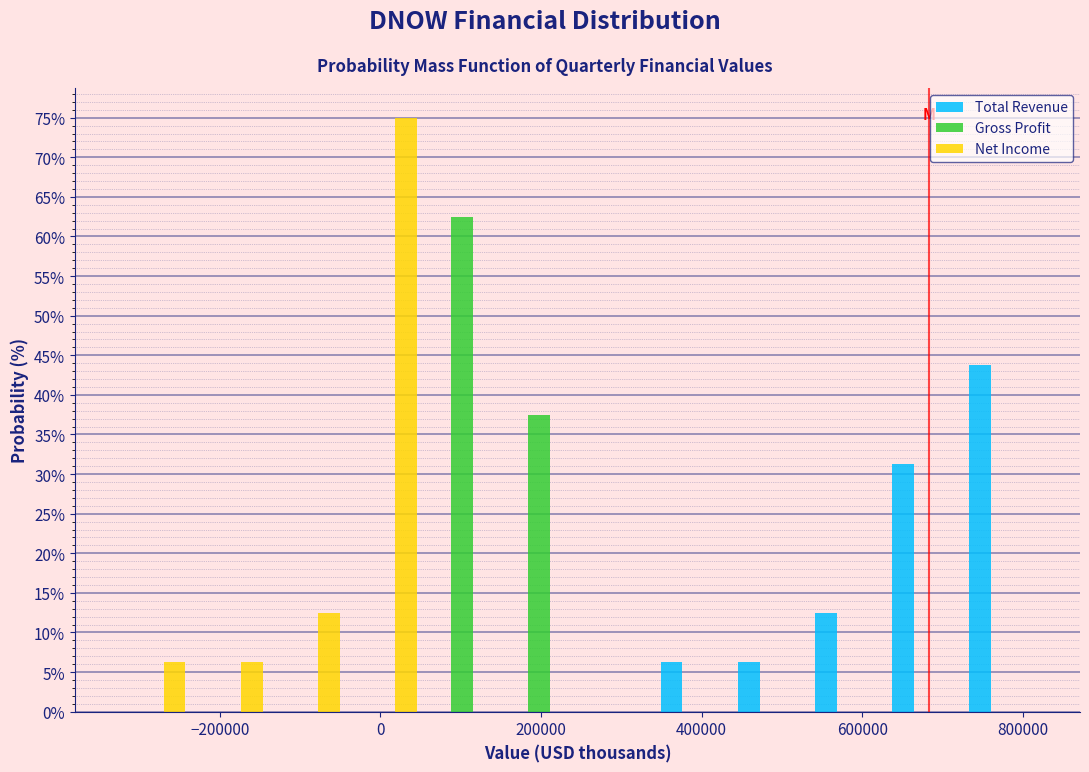

In the Total Revenue series, which range on the x-axis has the tallest bar?

720000 to 820000